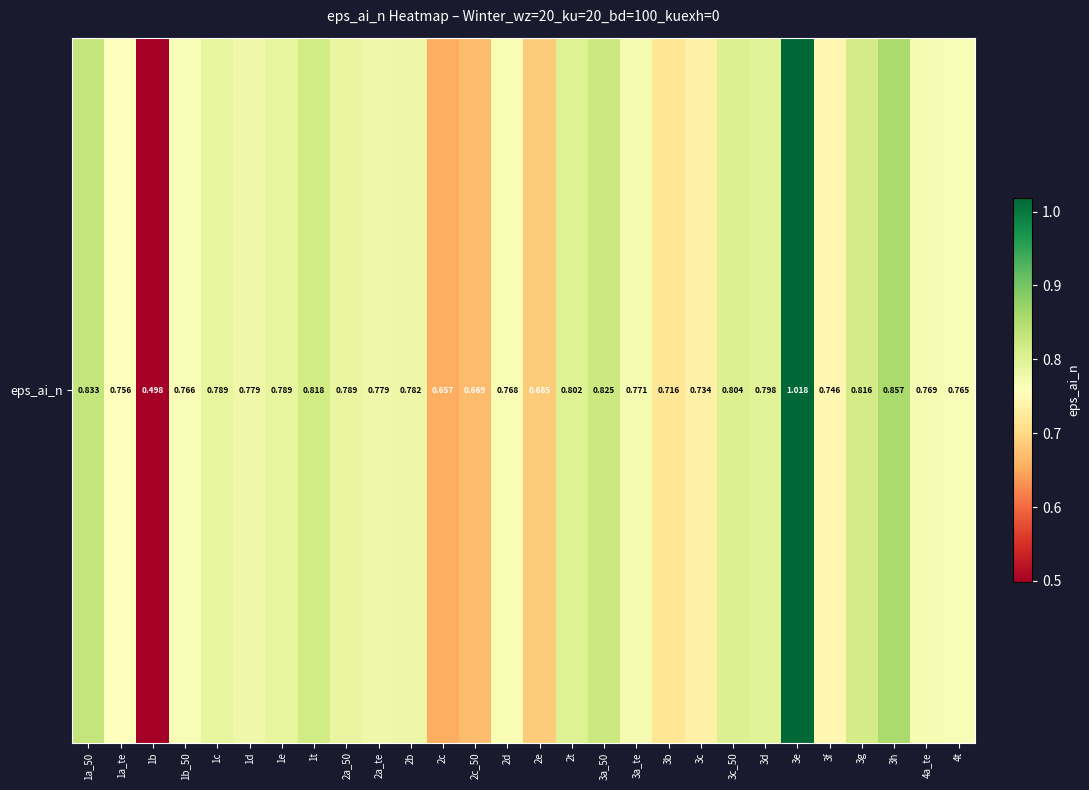

Where is the data nearest to the value 0?

1b